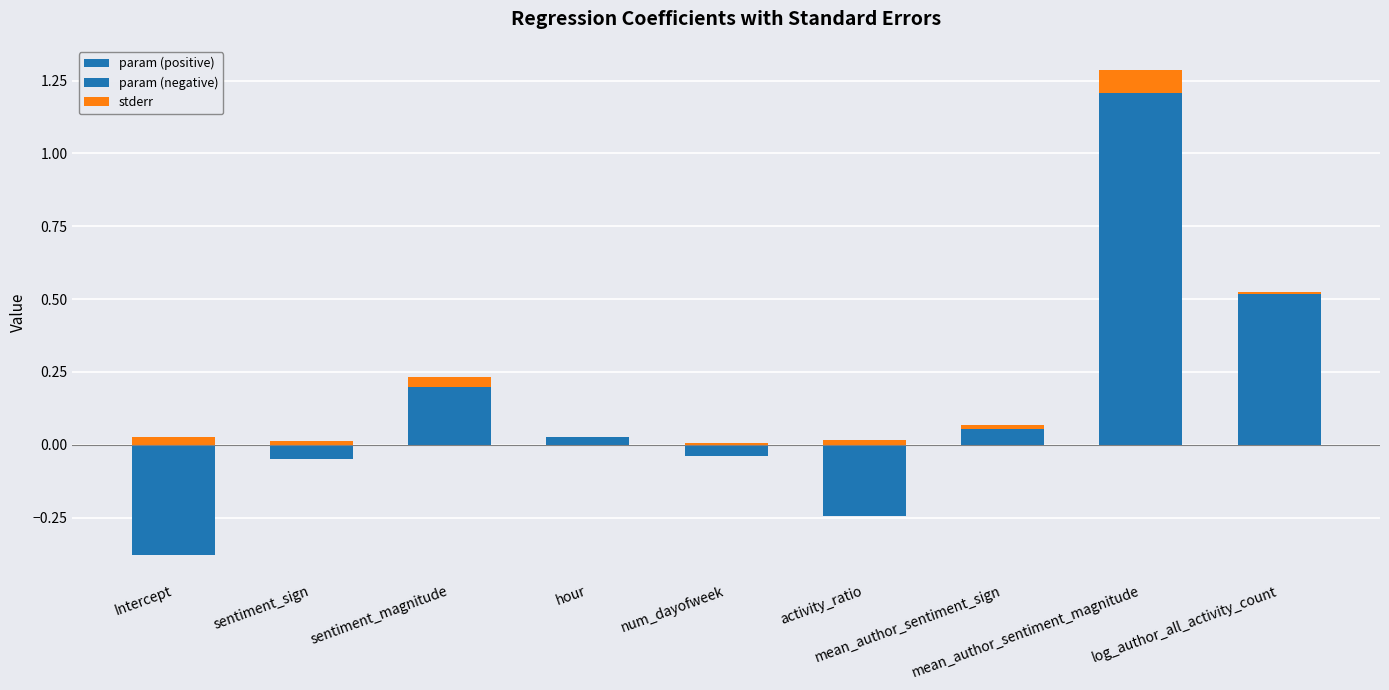

Which series has the widest spread of values?

param (positive)